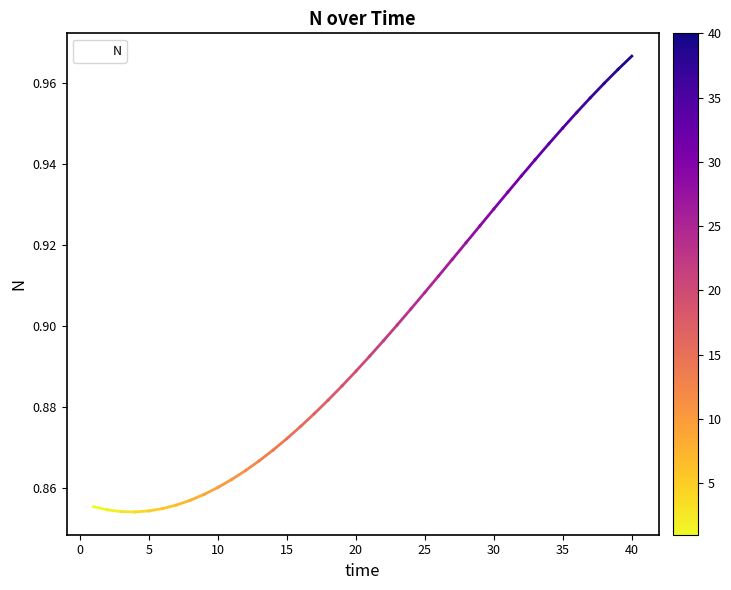

How many values are between 0 and 1?

40